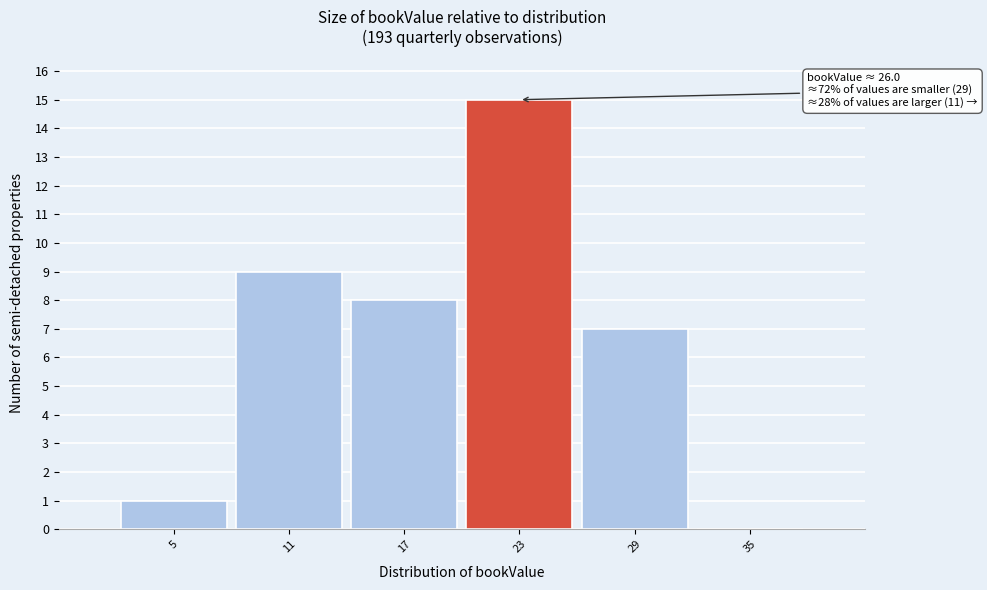

Reading left to right, transcribe all the data shown in this chart.

5=1	11=9	17=8	23=15	29=7	35=0